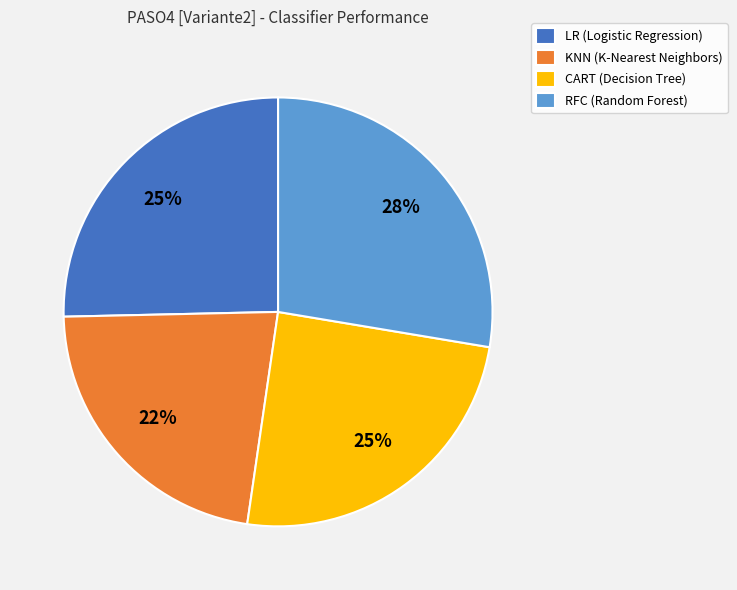

Which slice is the largest?

RFC